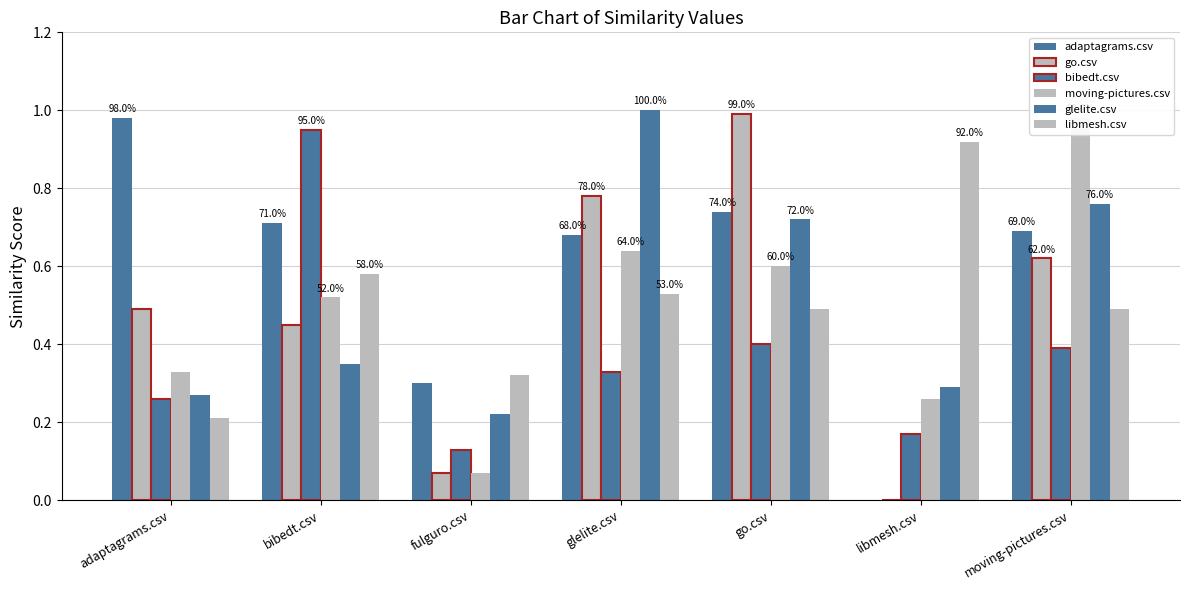

What is the sum of all libmesh.csv values?

3.5